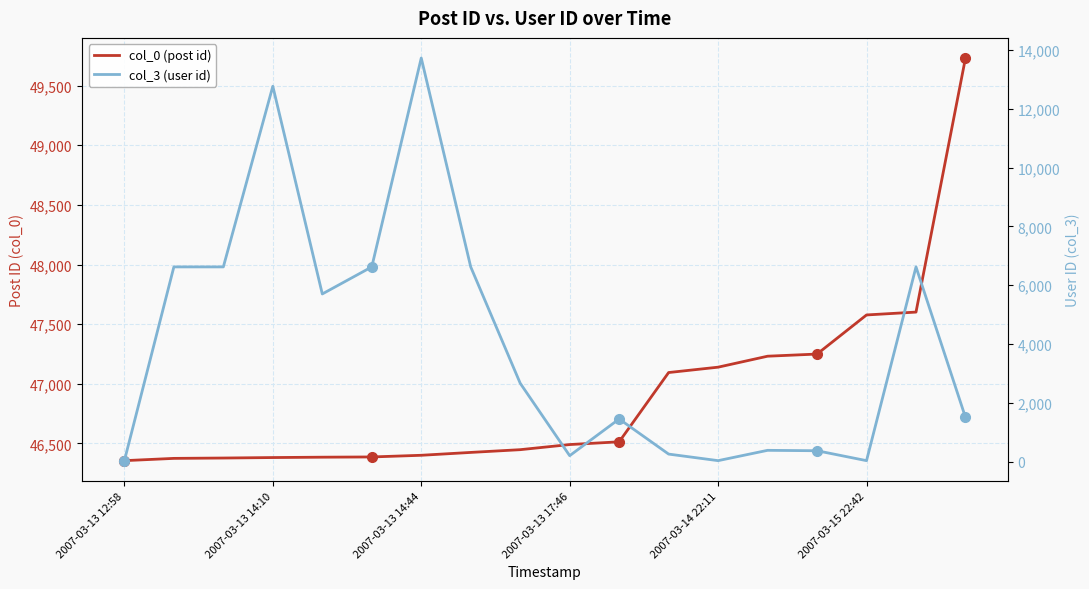

True or false: col_0 (post id) and col_3 (user id) intersect in this chart.

False